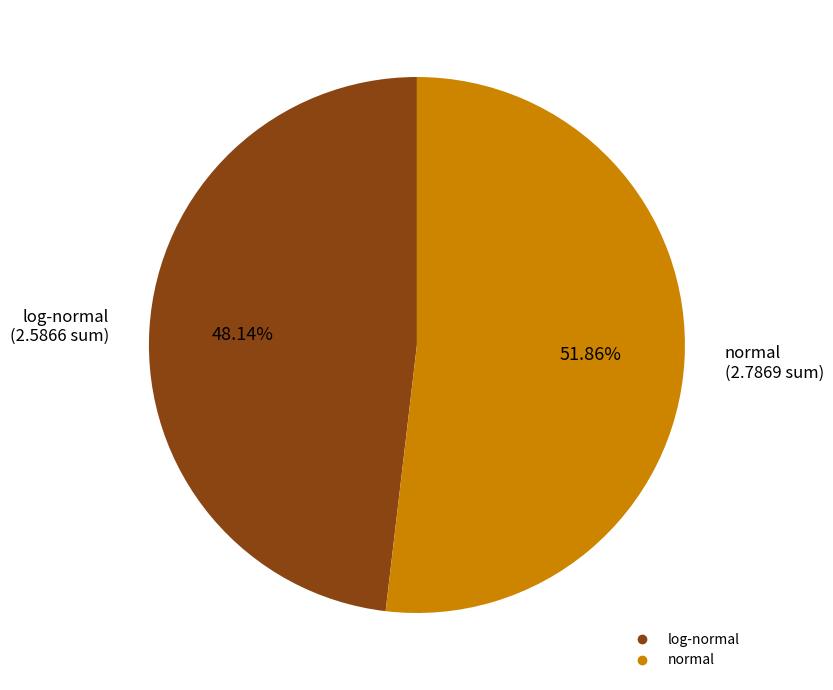

Rank the categories by value from lowest to highest.

log-normal, normal